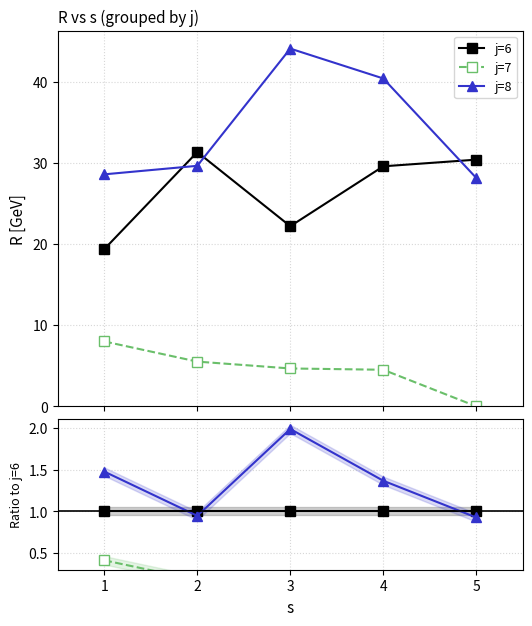

After their last crossing, which series has the higher values: j=8 or j=6?

j=6